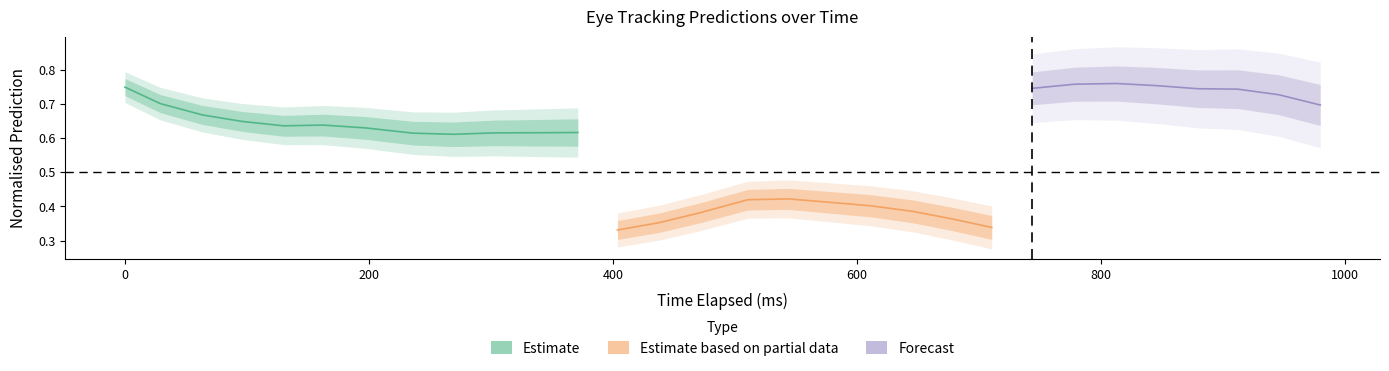

What is the difference between the highest and lowest values at 4?

0.6